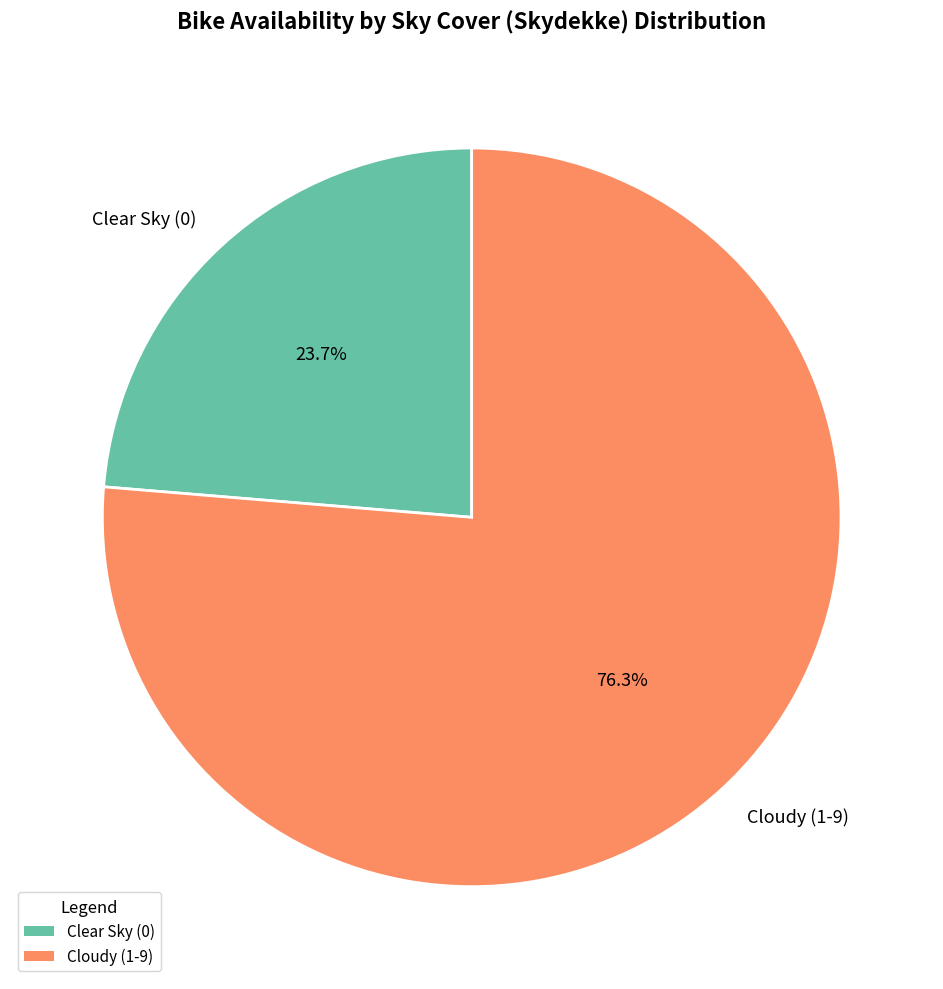

Is there a majority slice in this chart?

Yes